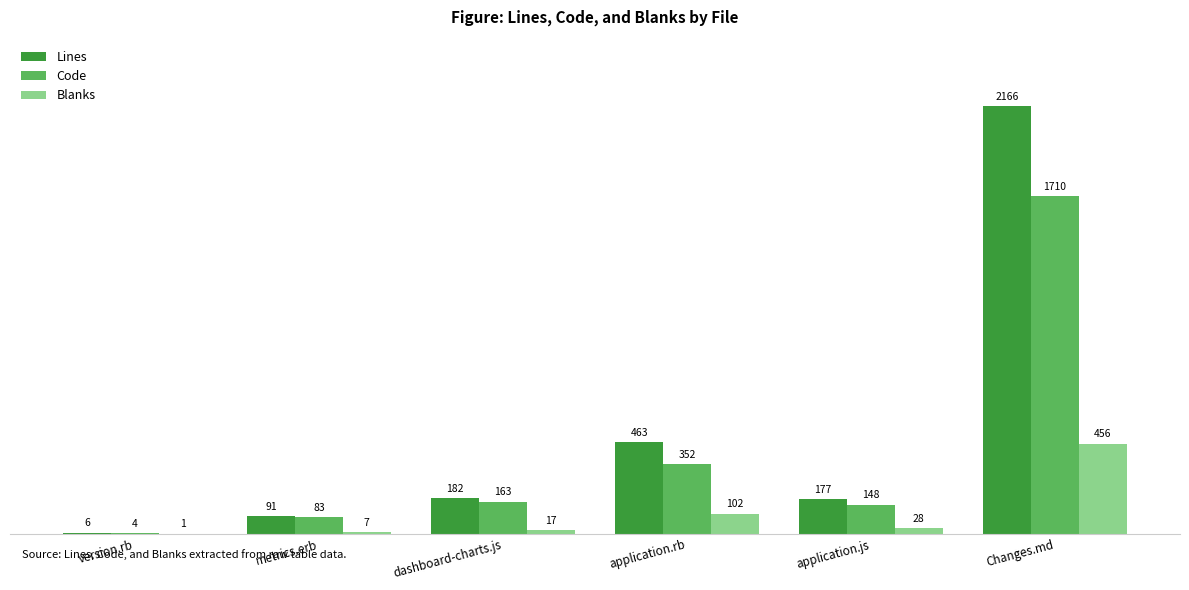

What is the greatest value displayed?

2166